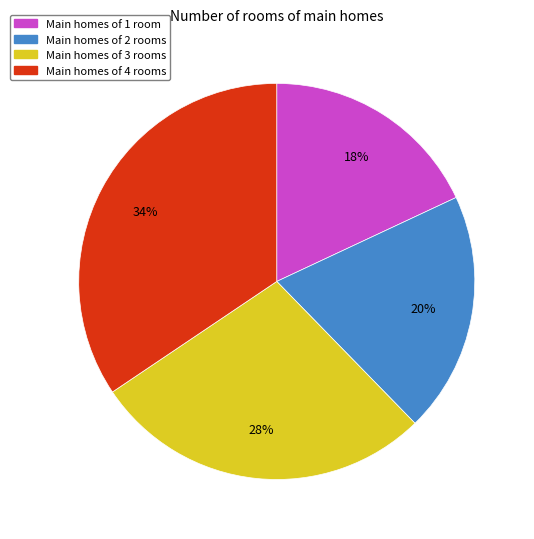

To the nearest percent, what is the average slice percentage?

25%